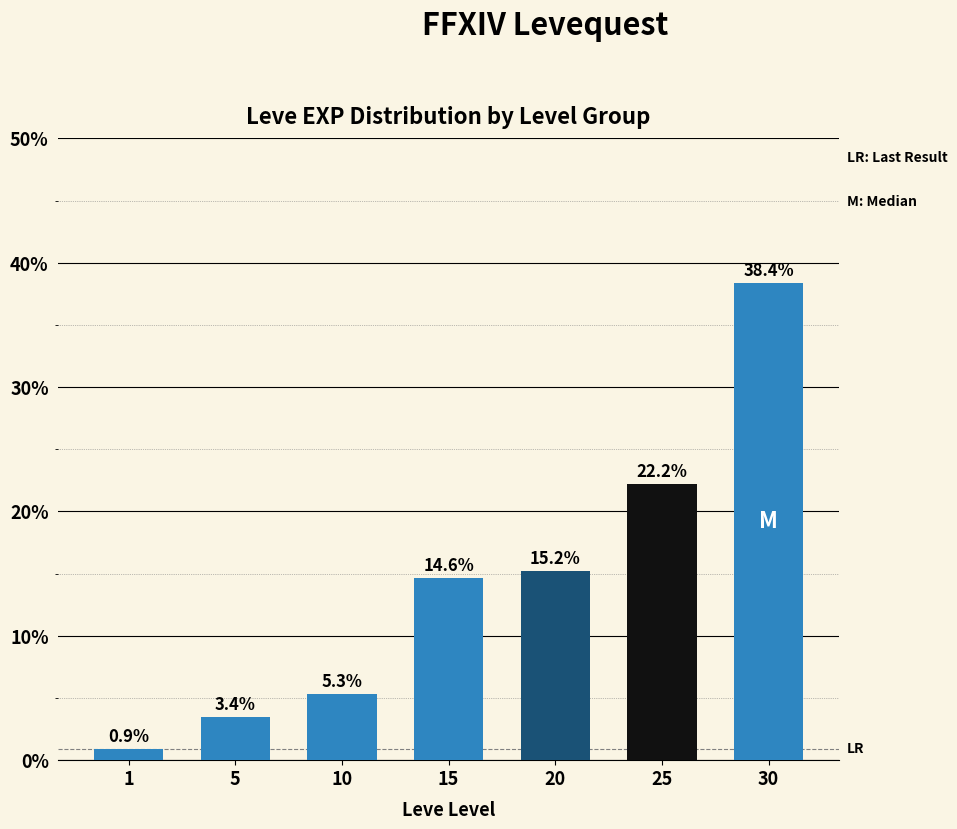

Does the chart contain stacked bars?

No